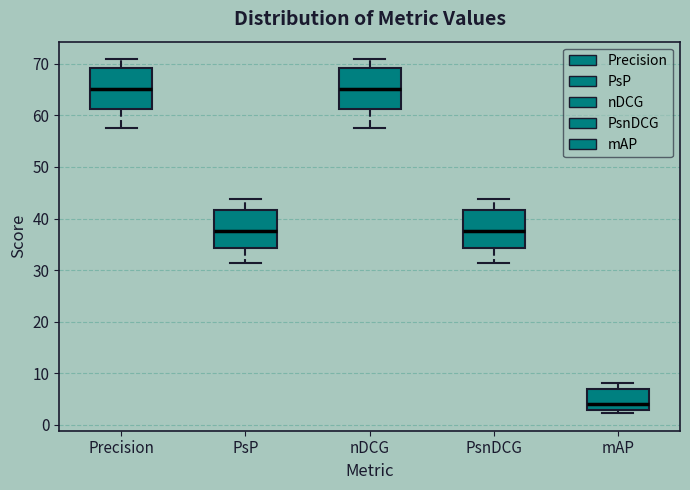

Reading left to right, transcribe this box plot: for each box, give where its median line is, the range the box spans, and where its two whiskers end, as read against the y-axis. The values are not printed on the chart, so give them approximately, as read against the axis.

Precision: median 65, box 61 to 69, whiskers 58 to 71
PsP: median 38, box 34 to 42, whiskers 31 to 44
nDCG: median 65, box 61 to 69, whiskers 58 to 71
PsnDCG: median 38, box 34 to 42, whiskers 31 to 44
mAP: median 4, box 3 to 7, whiskers 2 to 8